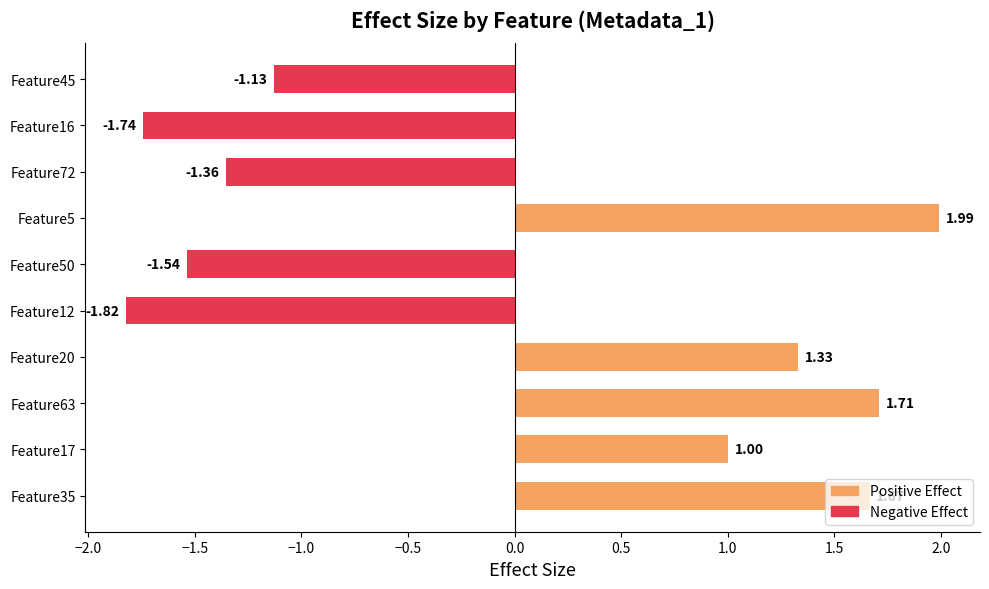

Does the chart contain stacked bars?

No